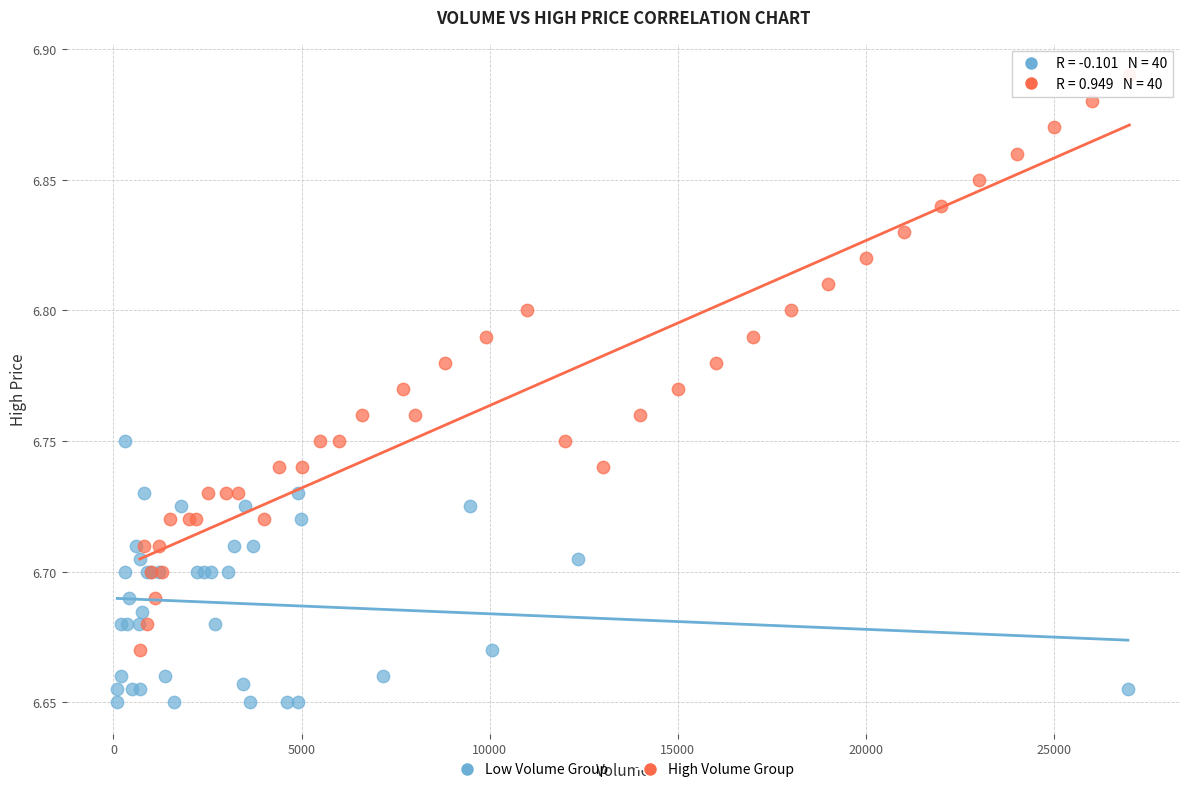

Which series contains the highest Y value?

High Volume Group